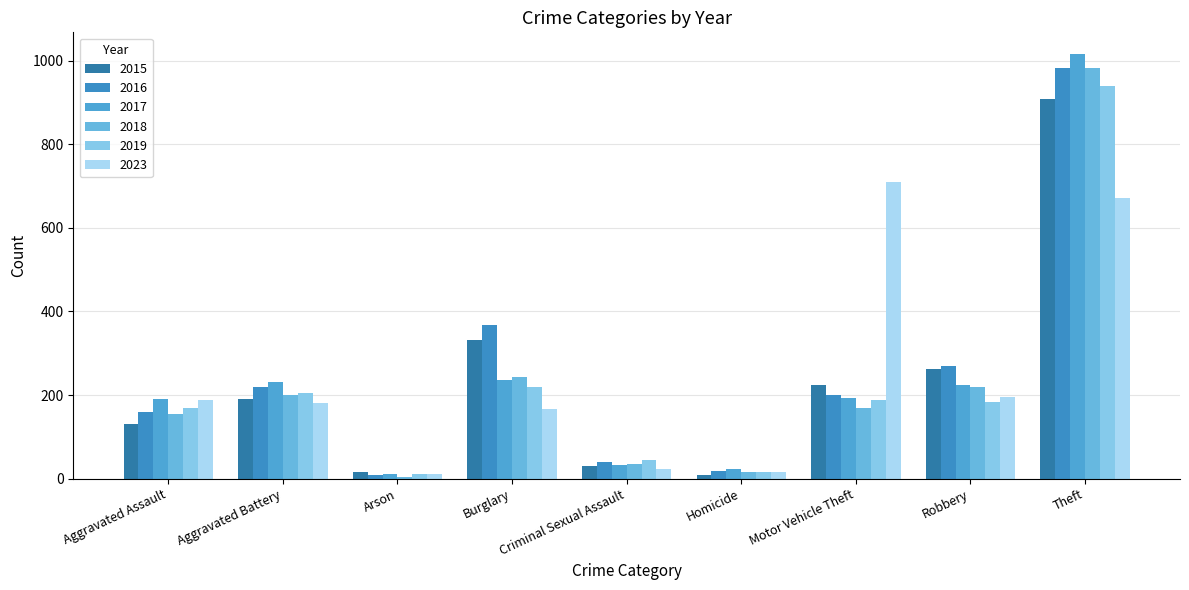

Between Burglary and Homicide, which series saw the biggest shift?

2016